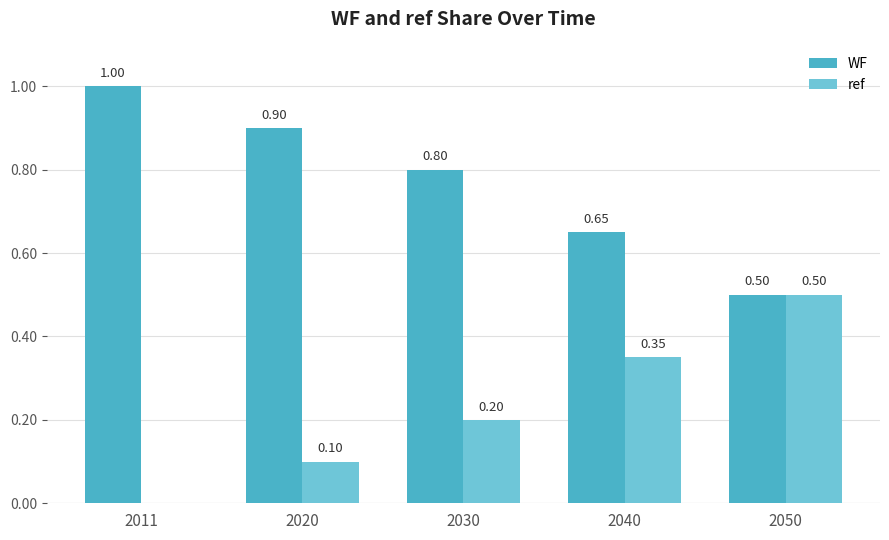

Which series has the largest total across all categories?

WF